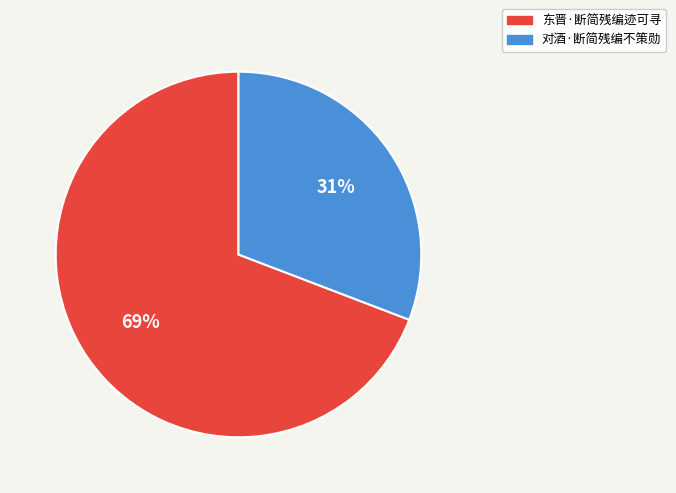

How many segments does this pie chart have?

2